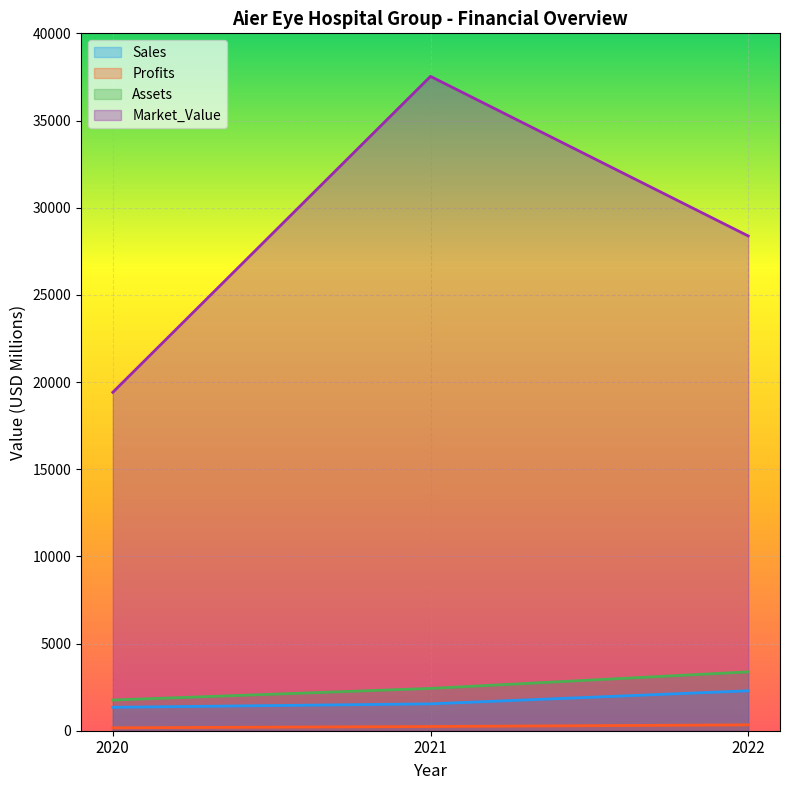

What is the sum of the Market_Value values at 2020 and 2022?

47790.0